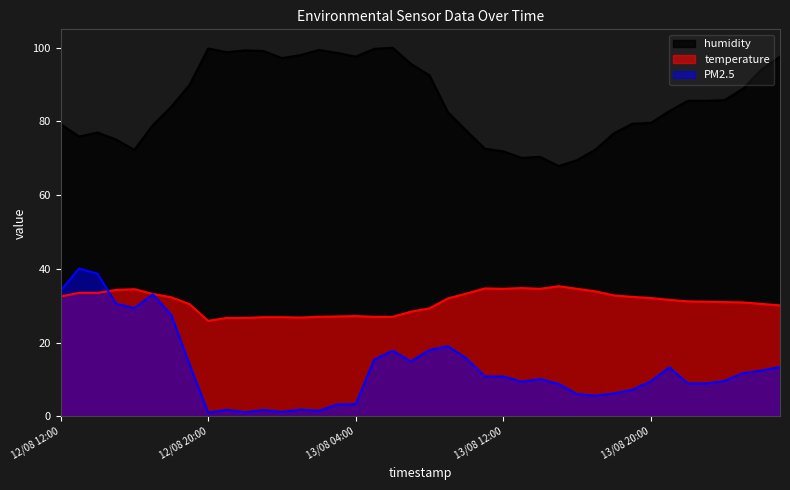

How many interior local valleys does the humidity series have?

7